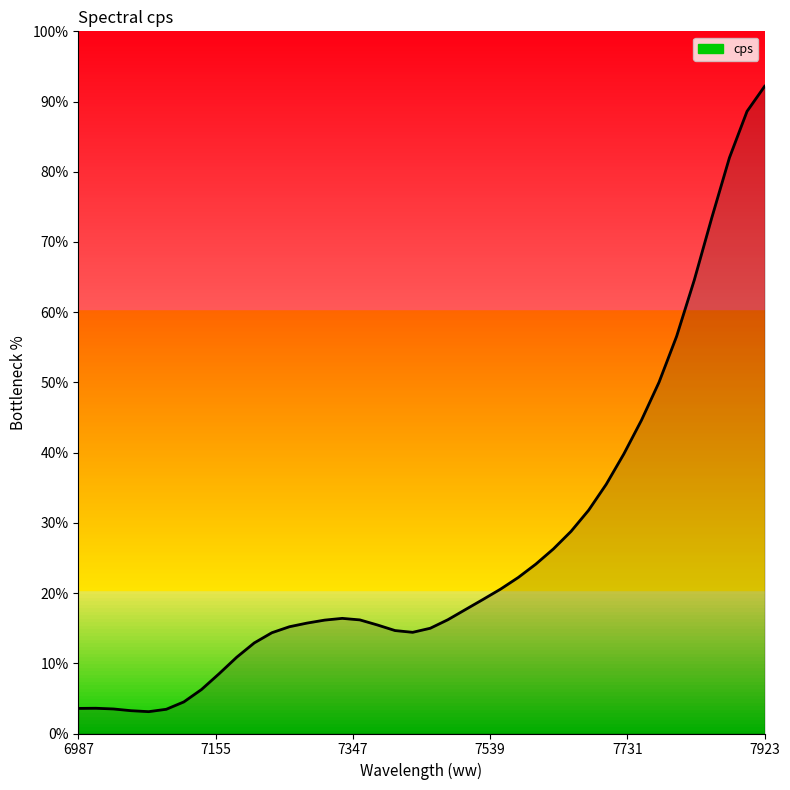

What is the difference between the maximum and minimum values?

89.1